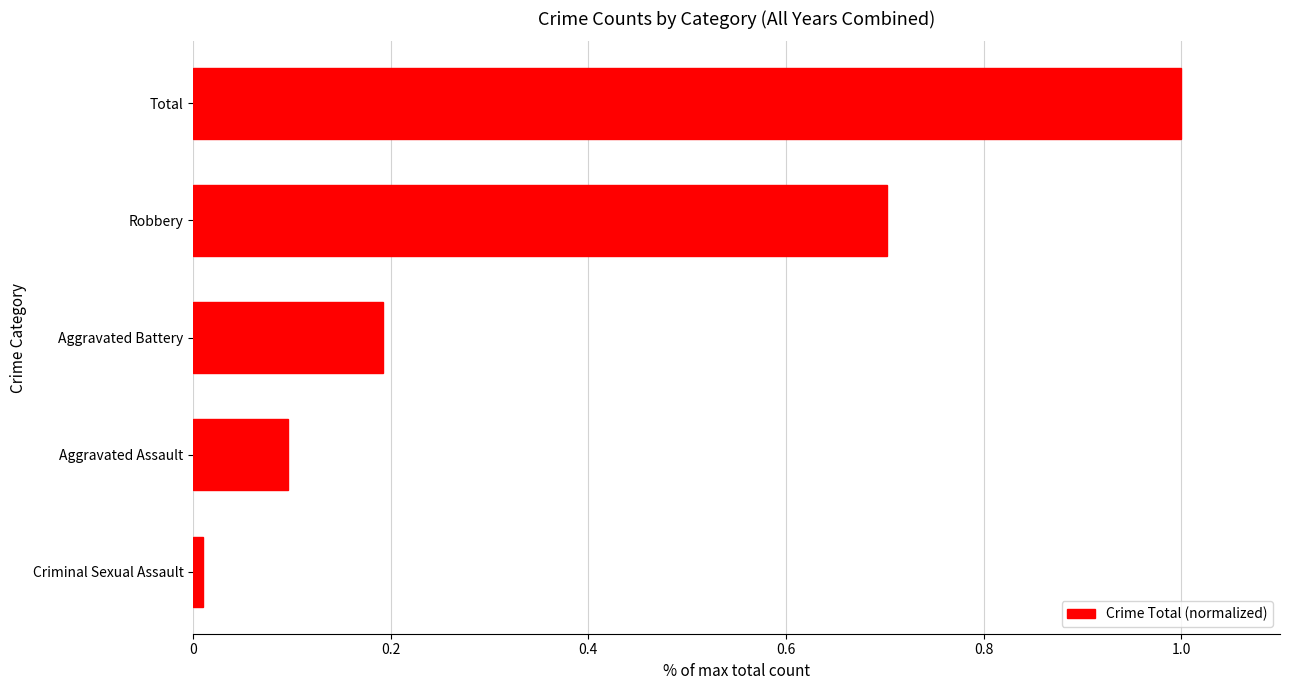

Rank the categories by value from lowest to highest.

Criminal Sexual Assault, Aggravated Assault, Aggravated Battery, Robbery, Total